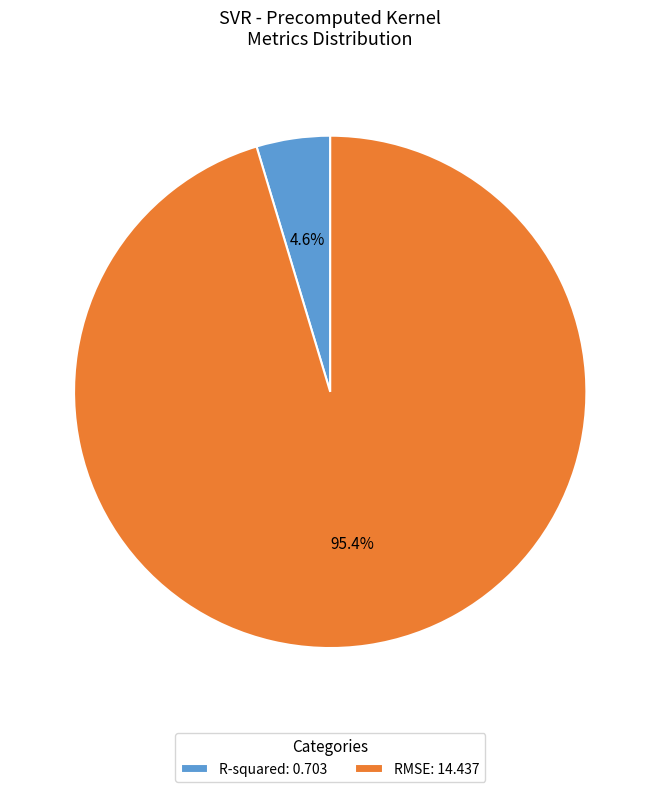

Which slice is the smallest?

R-squared